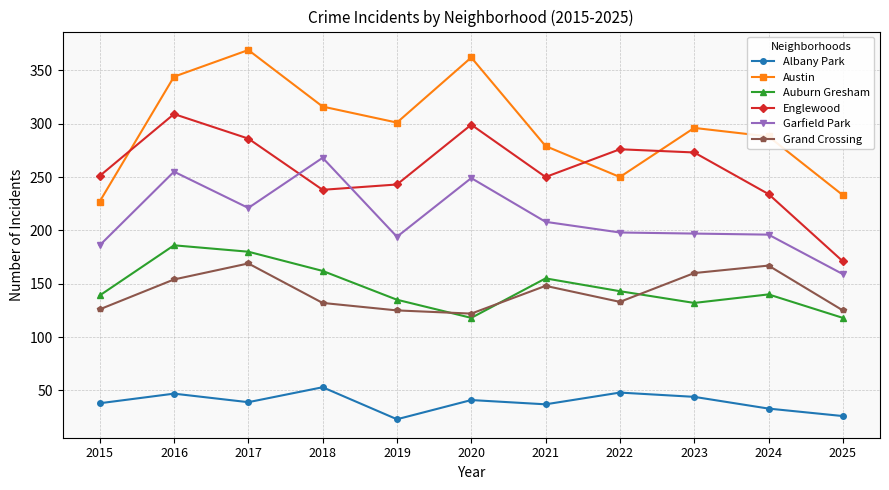

How many lines are shown in the chart?

6